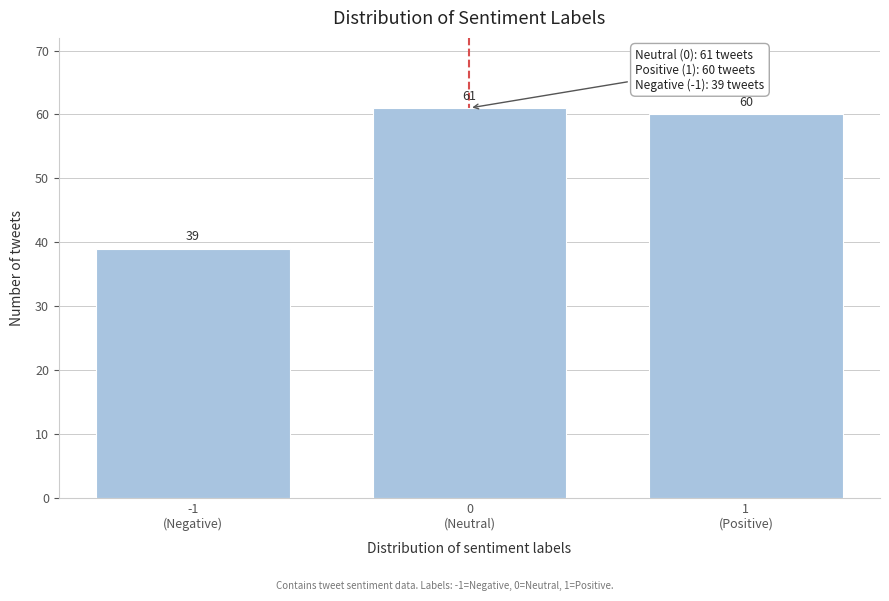

Reading left to right, transcribe all the data shown in this chart.

39	61	60